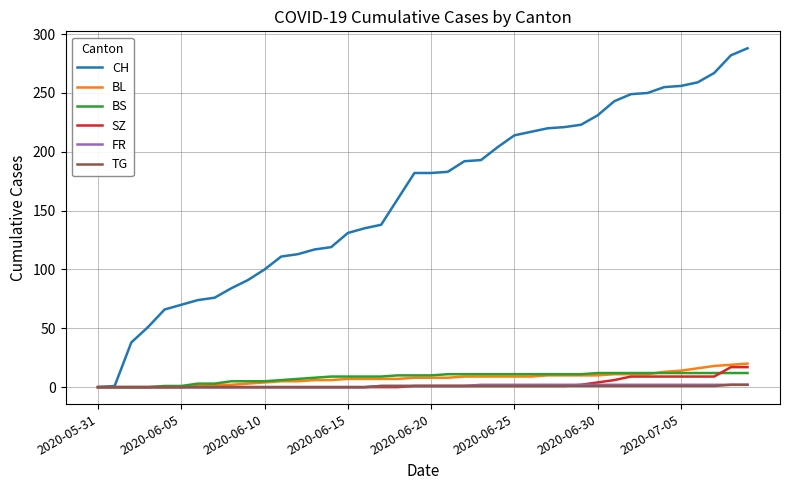

Which series has the widest spread of values?

CH